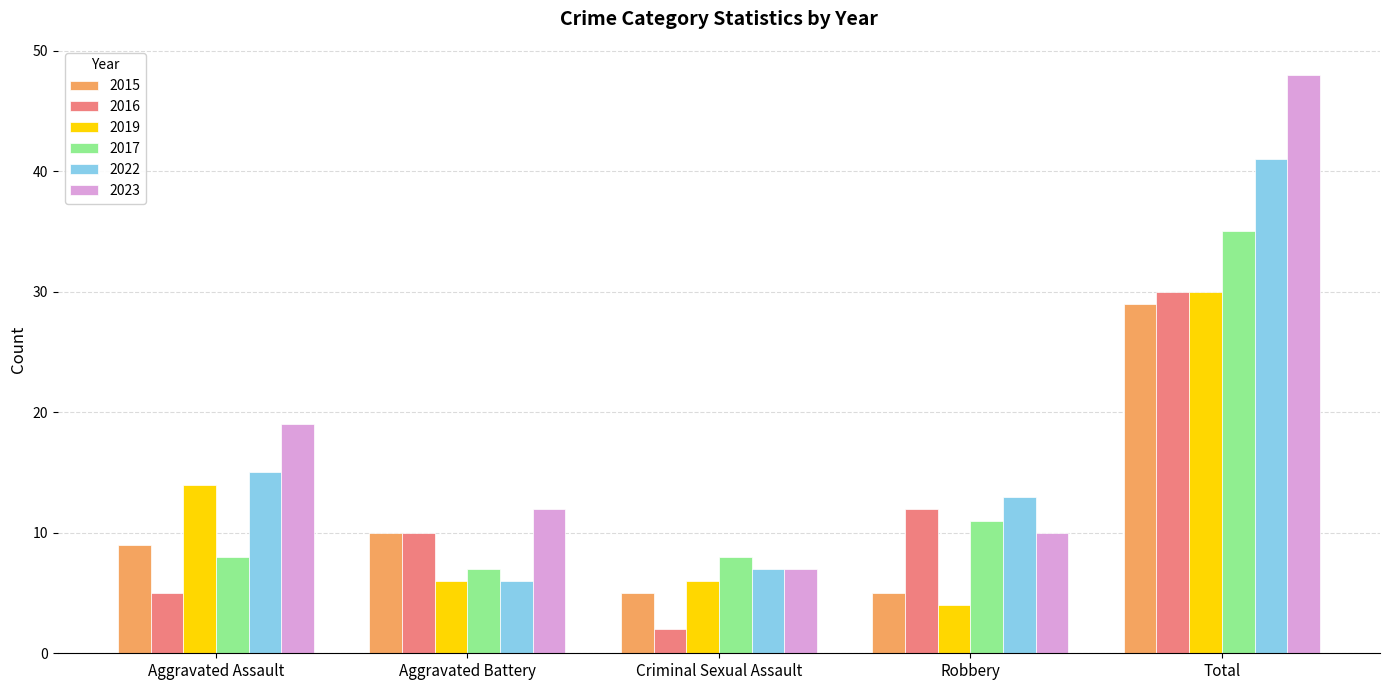

Between Aggravated Battery and Criminal Sexual Assault, which series saw the biggest shift?

2016